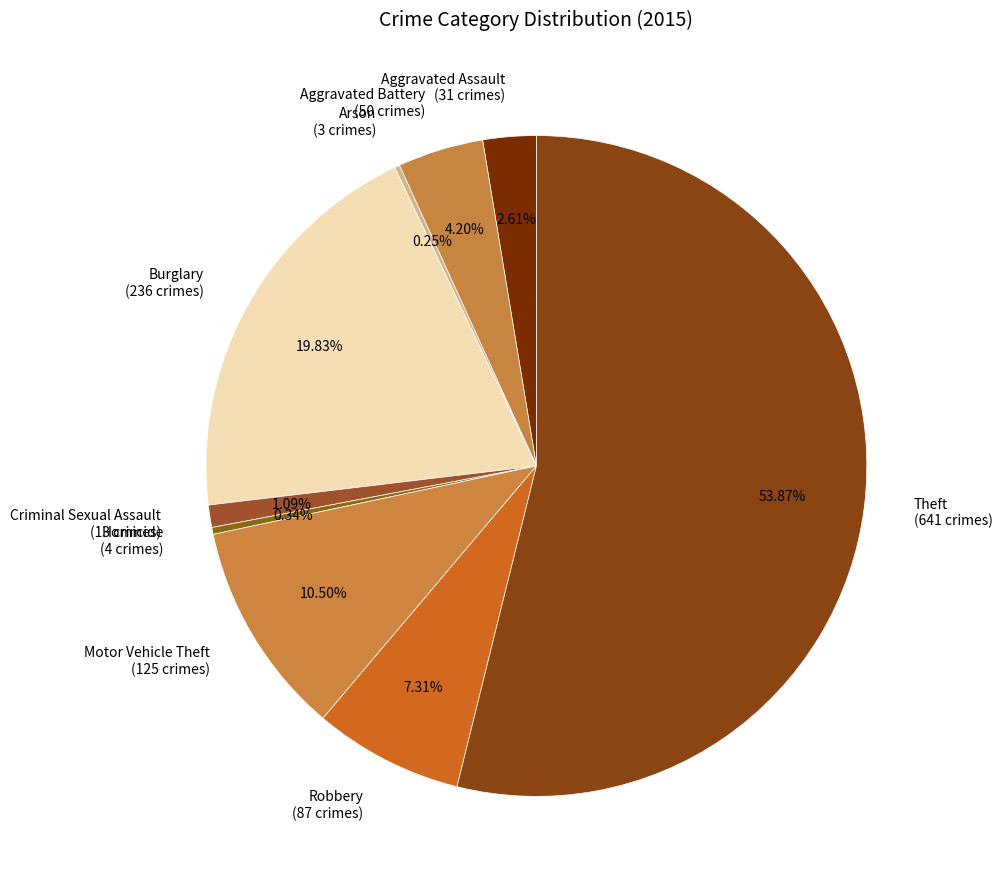

To the nearest percent, what is the average slice percentage?

11%